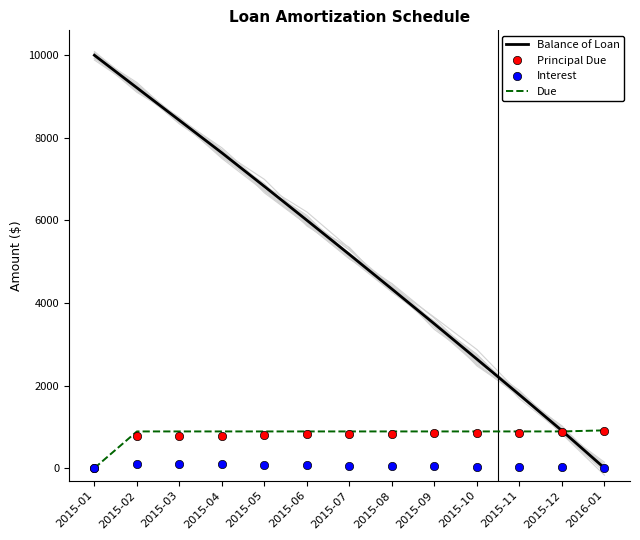

Reading left to right, list all the values displayed in this chart.

Balance of Loan: 10000.0	9211.5	8423.0	7634.5	6822.4	6002.1	5173.6	4336.9	3491.8	2638.2	1776.1	905.4	0.0
Principal Due: 0.0	788.5	788.5	788.5	812.1	820.3	828.5	836.8	845.1	853.6	862.1	870.7	905.4
Interest: 0.0	100.0	100.0	100.0	76.3	68.2	60.0	51.7	43.4	34.9	26.4	17.8	9.1
Due: 0.0	888.5	888.5	888.5	888.5	888.5	888.5	888.5	888.5	888.5	888.5	888.5	914.4